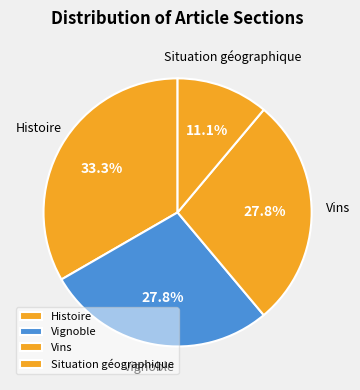

The Vignoble slice represents 19% of the pie. True or false?

False